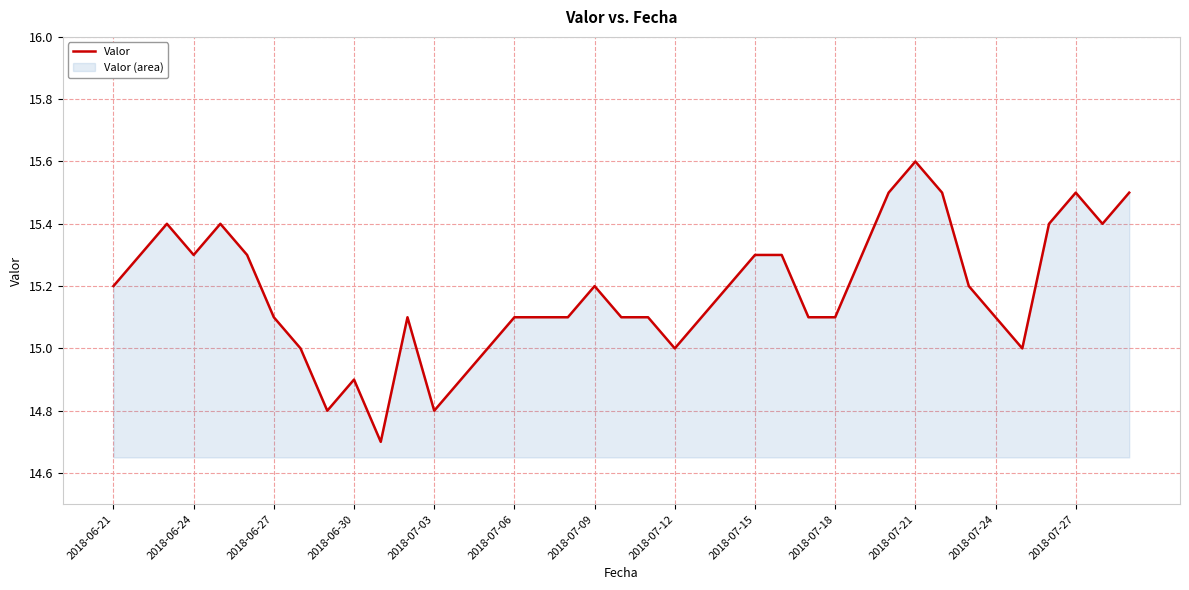

What is the greatest value displayed?

15.6